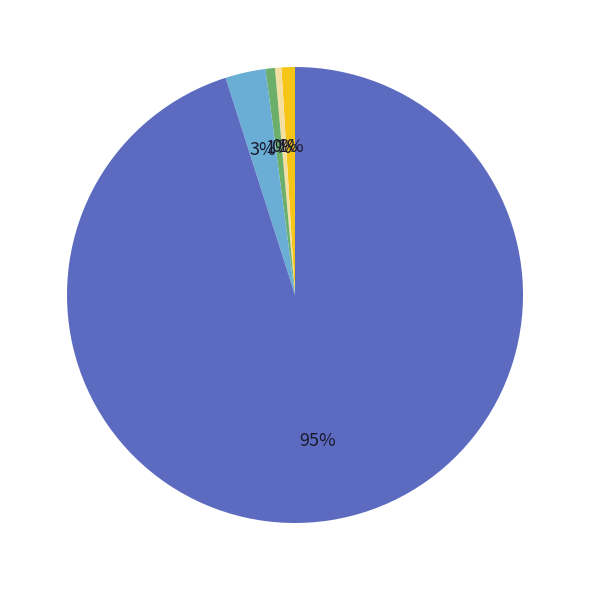

Is there a majority slice in this chart?

Yes